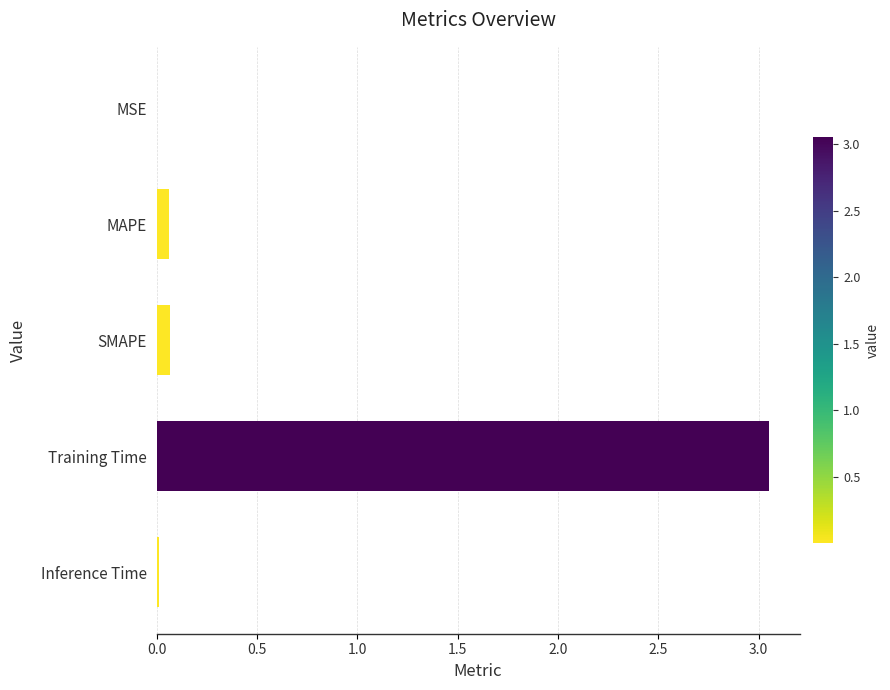

True or false: the data shows 1.4 at Training Time.

False